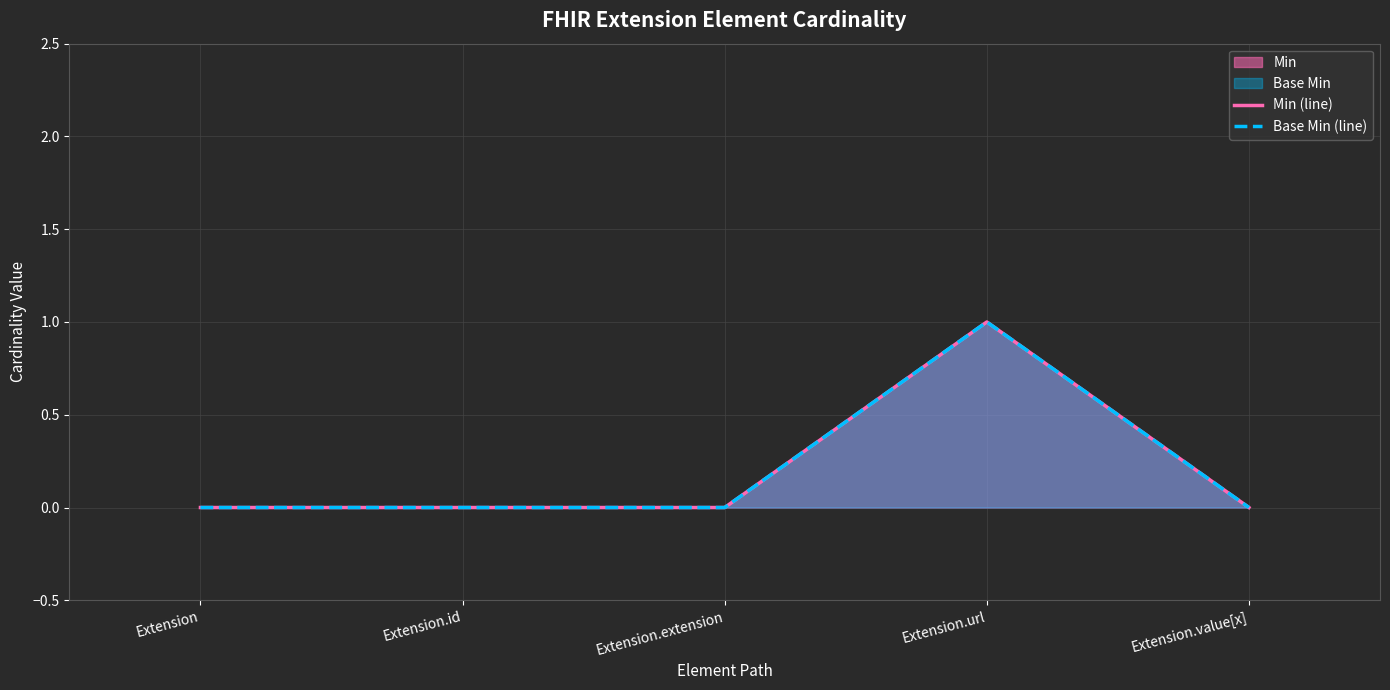

Is the value of Base Min (line) at Extension.value[x] greater than the value of Min (line) at Extension?

No